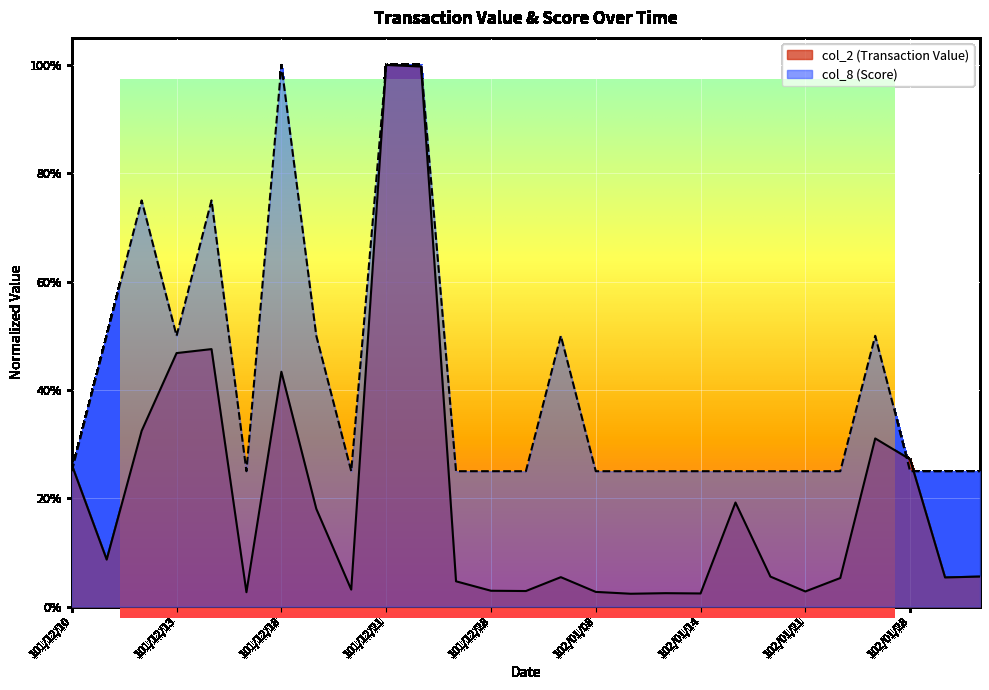

What are all the series names shown in the legend?

col_2 (Transaction Value), col_8 (Score)